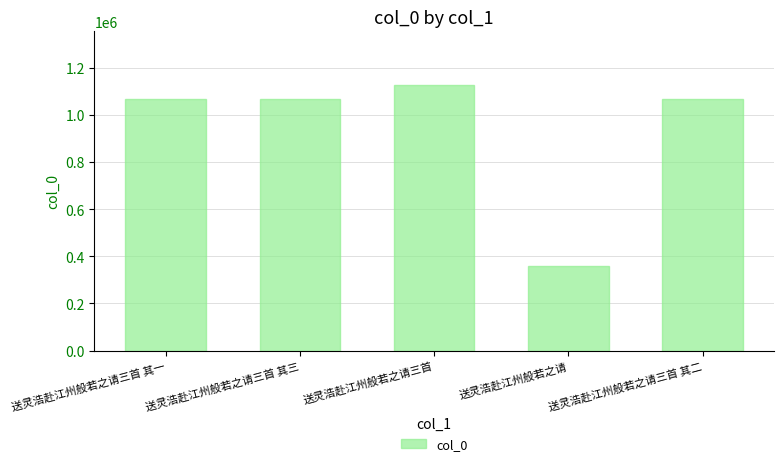

How many categories are shown in the chart?

5